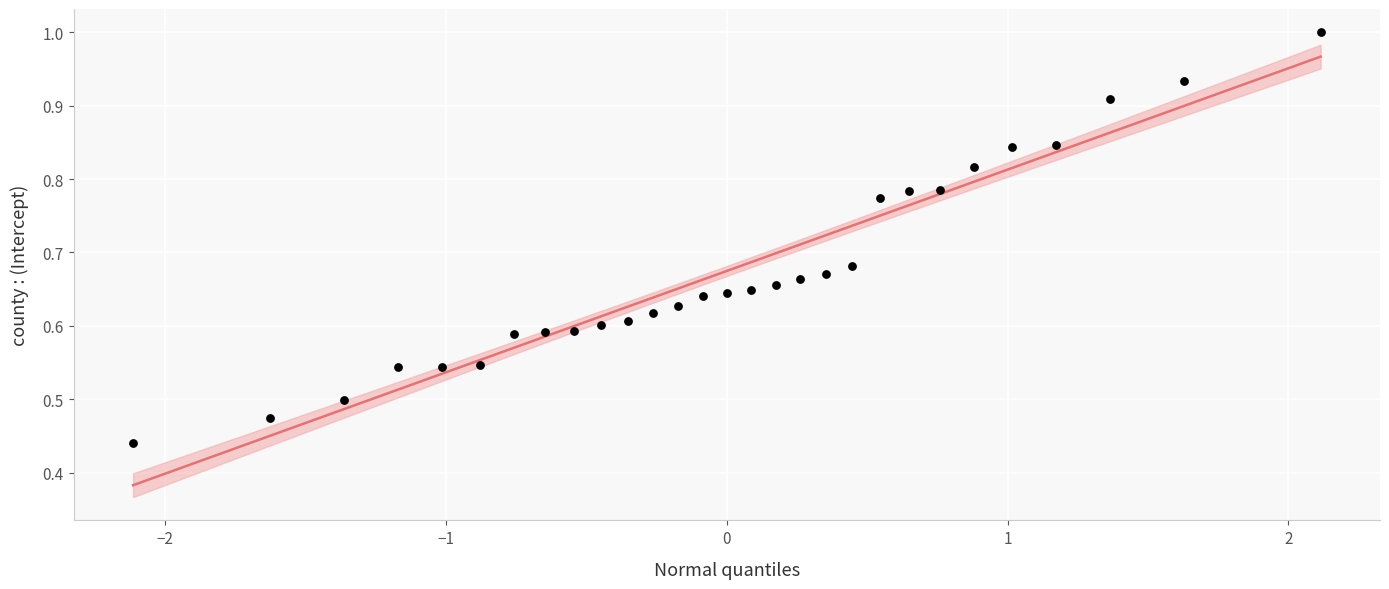

What is the range of X values (max minus min)?

4.2